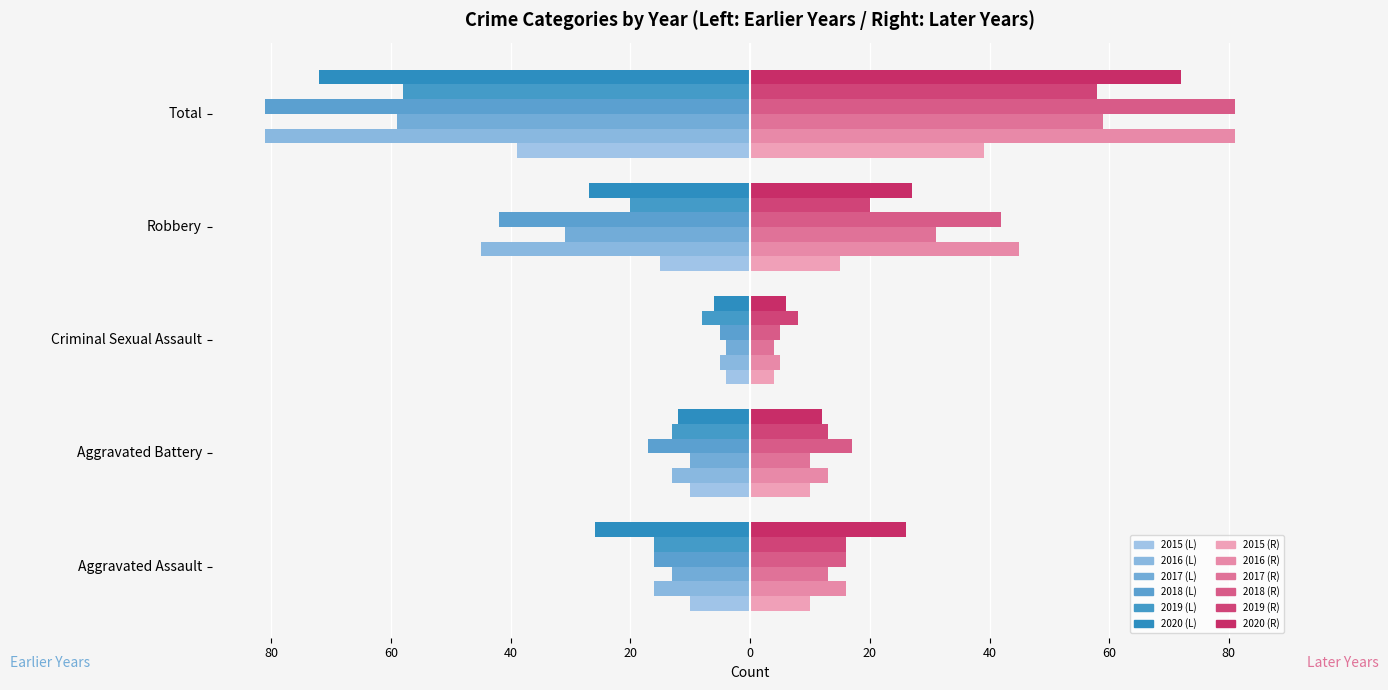

Is it true that 2015 equals -10 at Aggravated Assault?

True